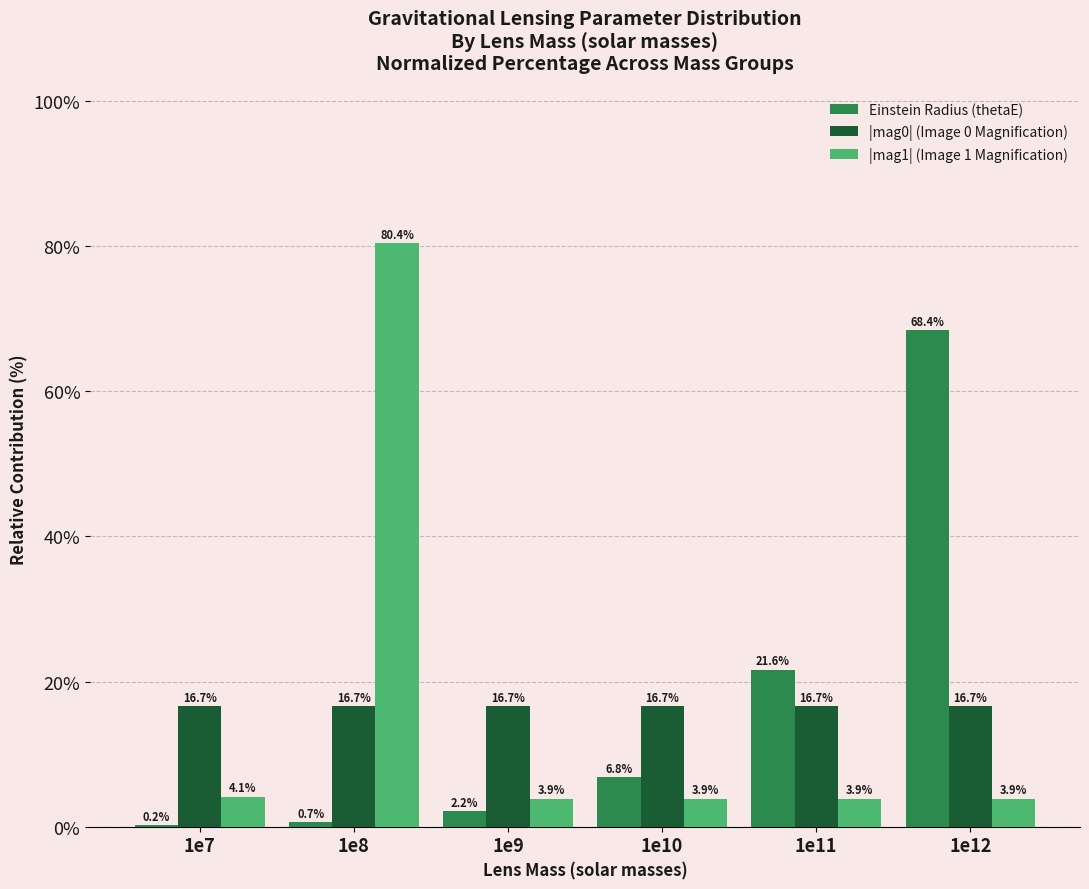

Which series has the widest spread of values?

|mag1| (Image 1 Magnification)